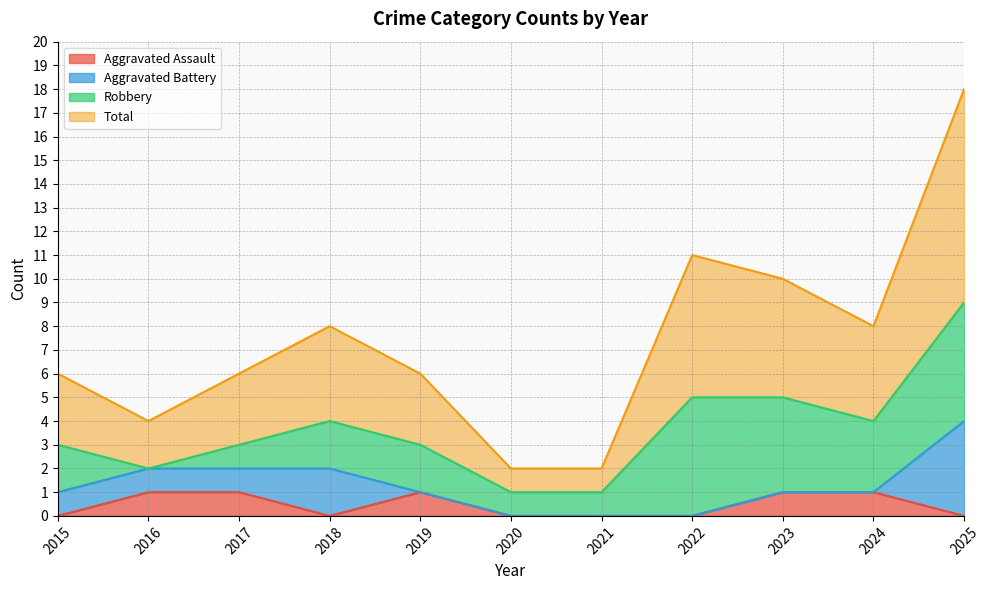

True or false: Aggravated Assault has a value of 0 at 2018.

True